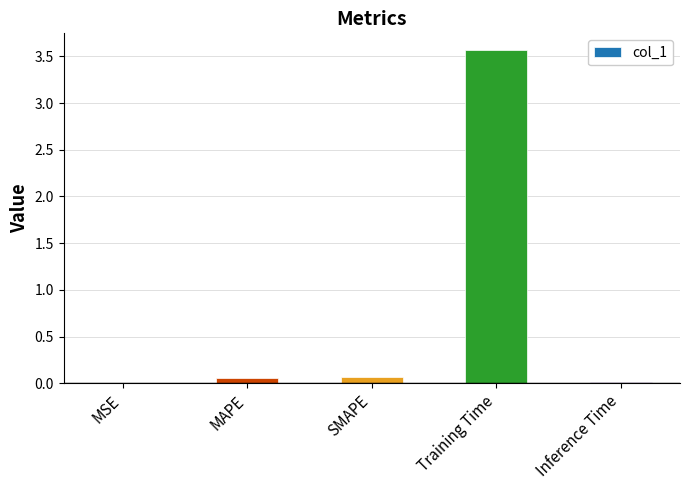

What is the maximum value shown in the chart?

3.6